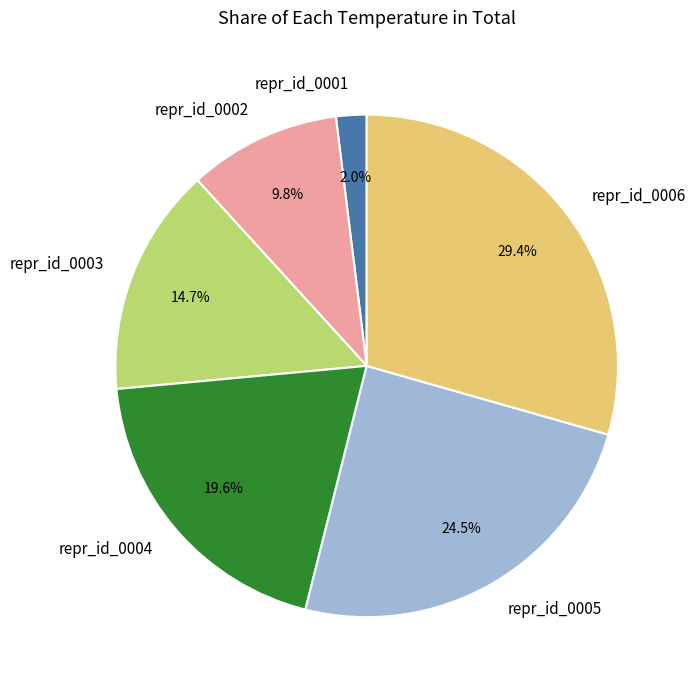

Does repr_id_0001 account for over 50% of the chart?

No